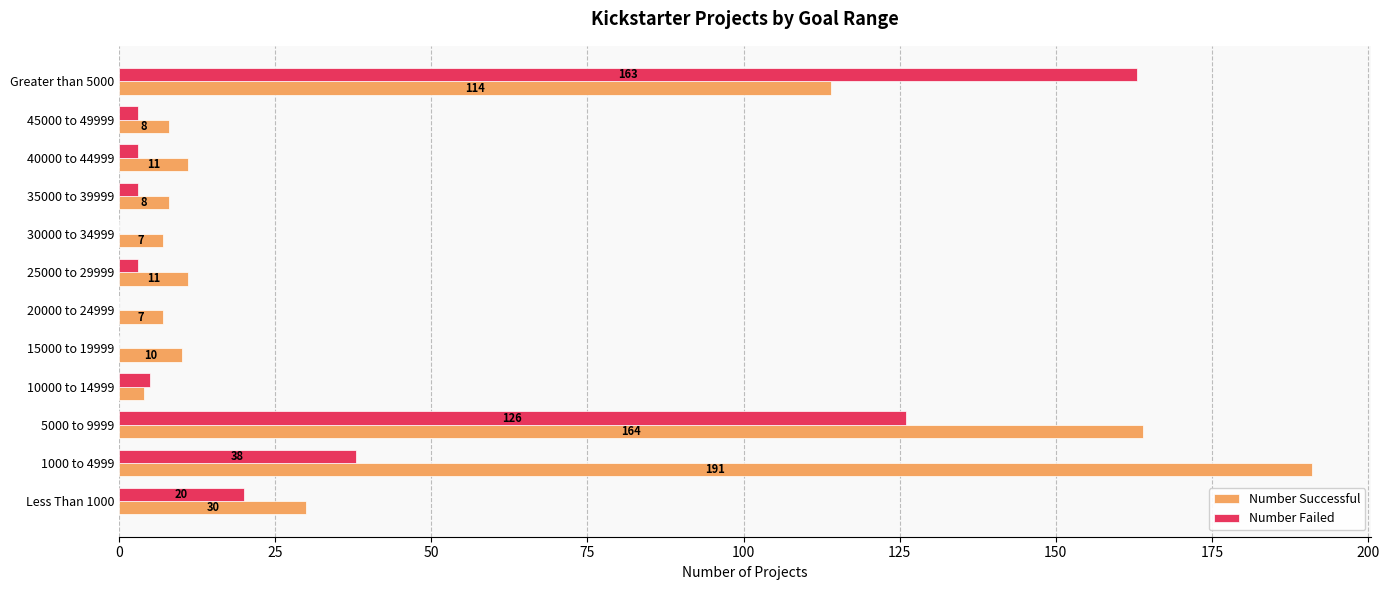

What is the sum of the Number Failed values at 25000 to 29999 and 40000 to 44999?

6